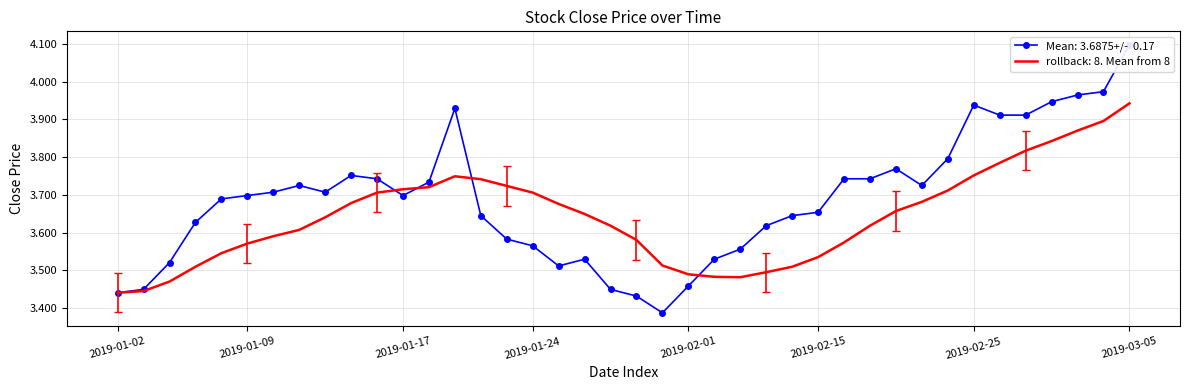

Which category has the lowest value across all series?

21